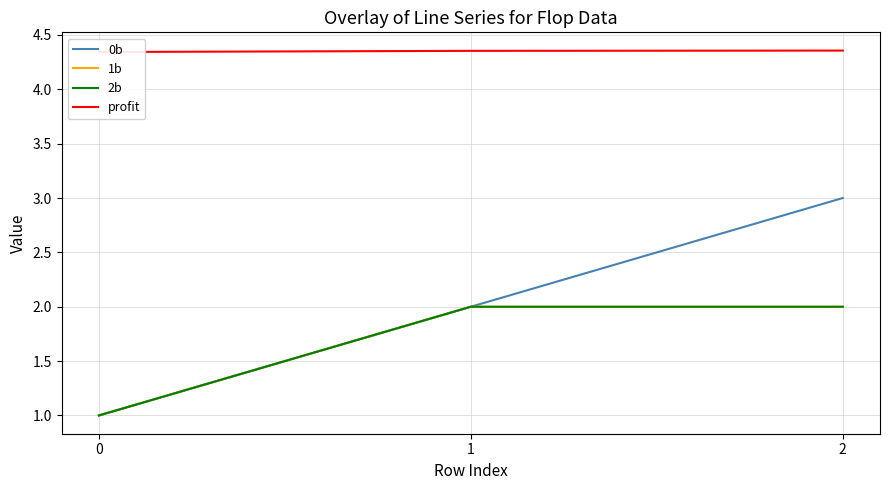

List the labels in order of 0b value, smallest first.

0, 1, 2